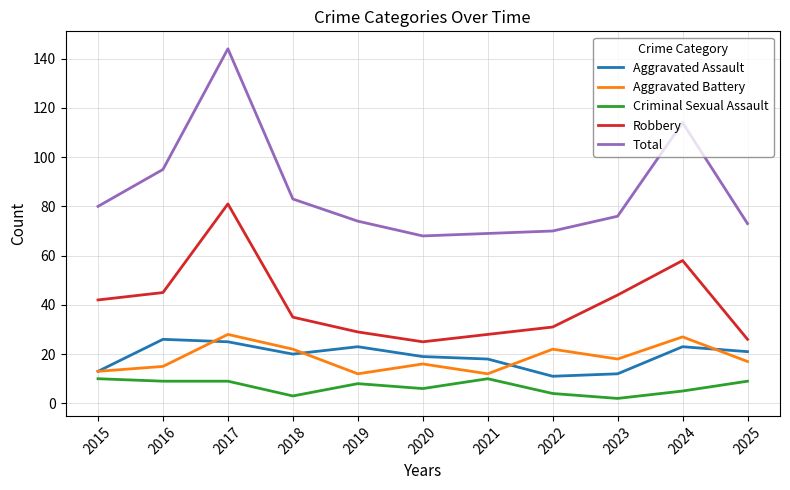

List the series in order of their peak value, highest first.

Total, Robbery, Aggravated Battery, Aggravated Assault, Criminal Sexual Assault